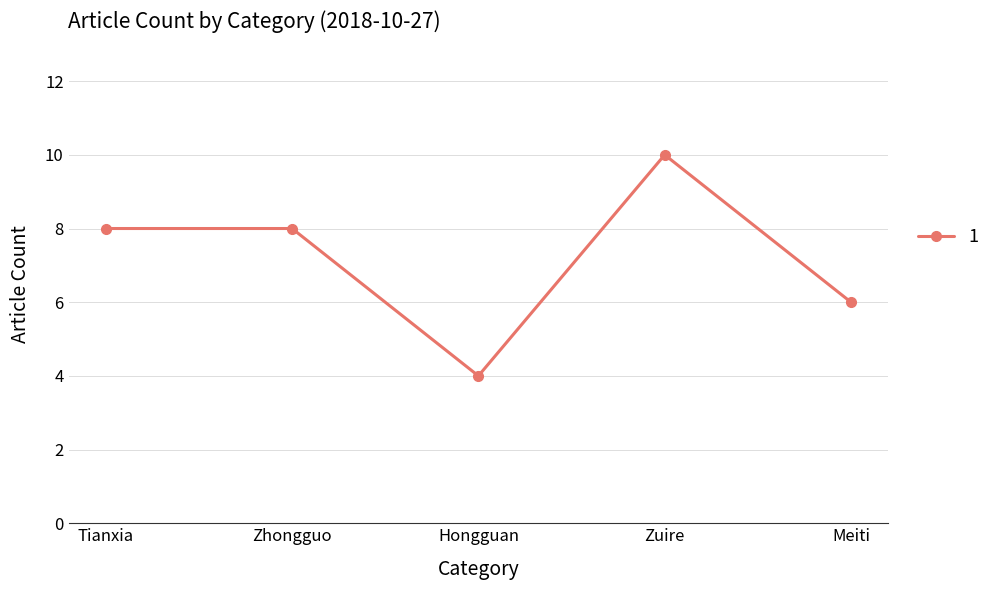

What is the average value?

7